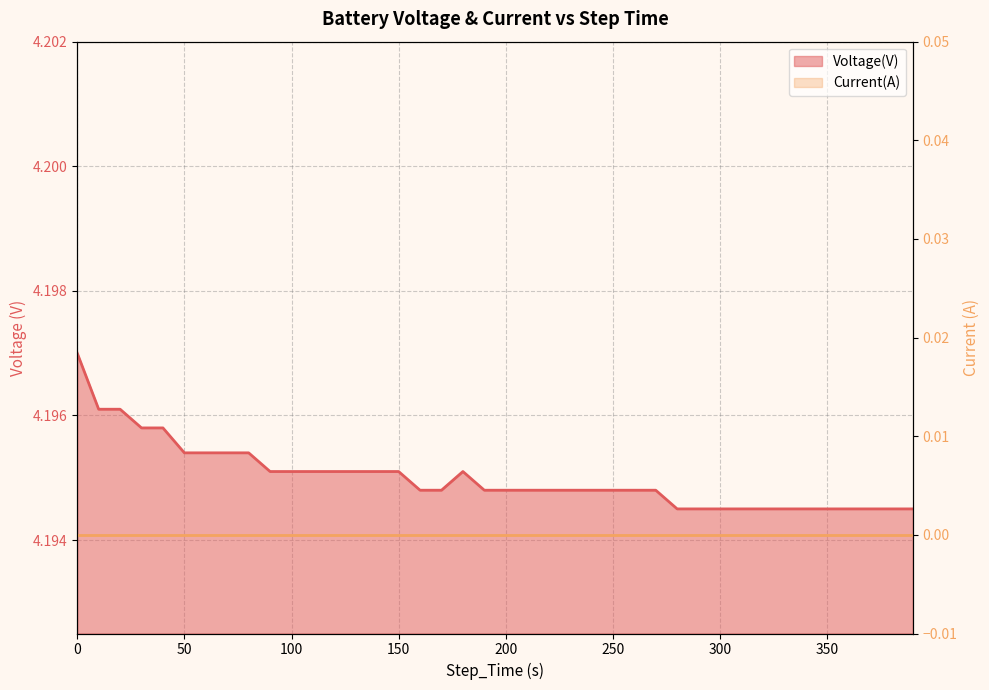

What is the sum of all values?

167.8